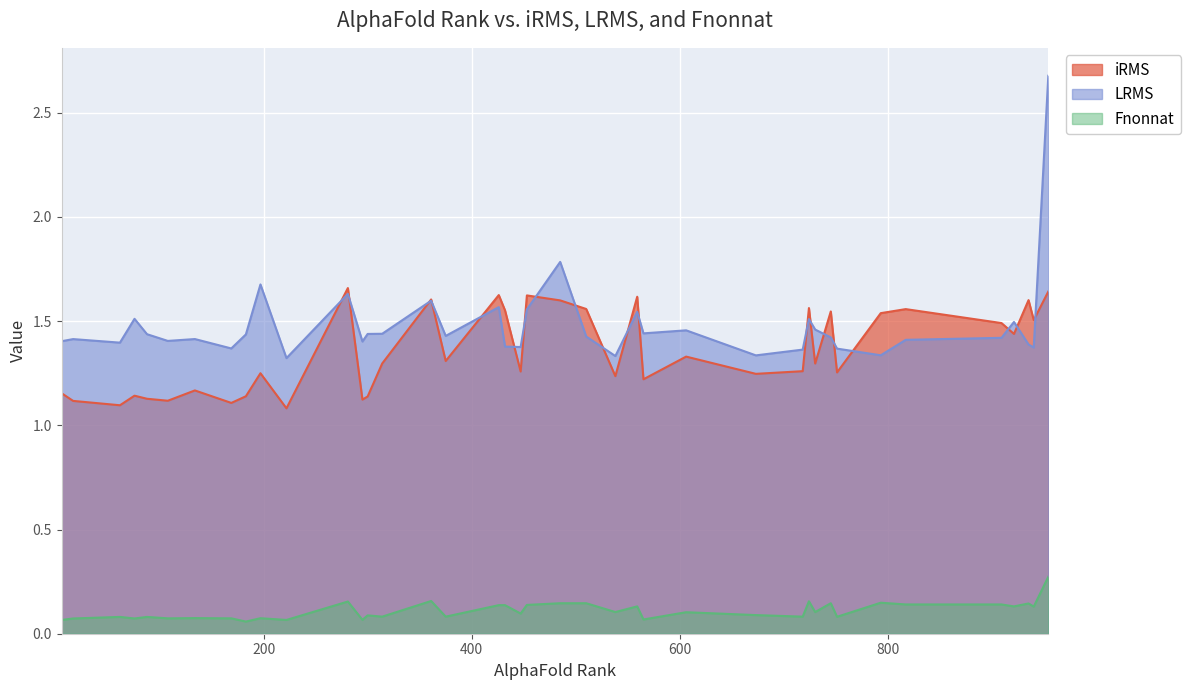

Which has a higher value, 432 or 281?

281